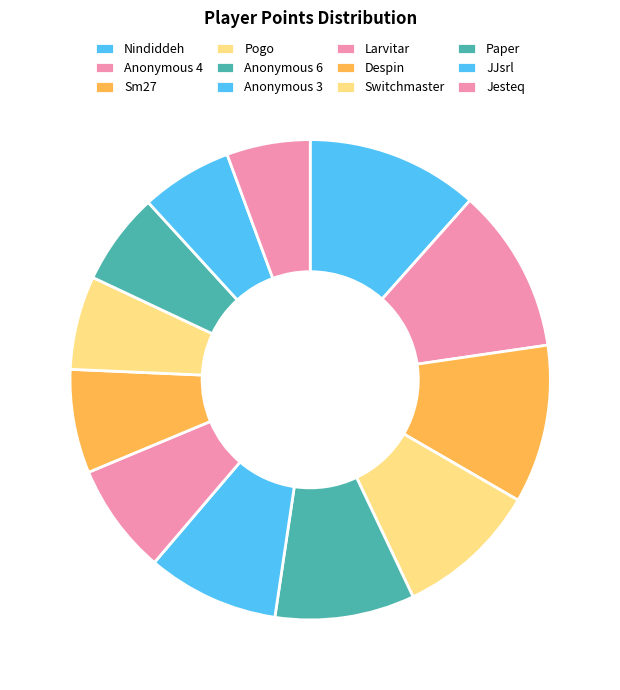

Which slice is the smallest?

Jesteq